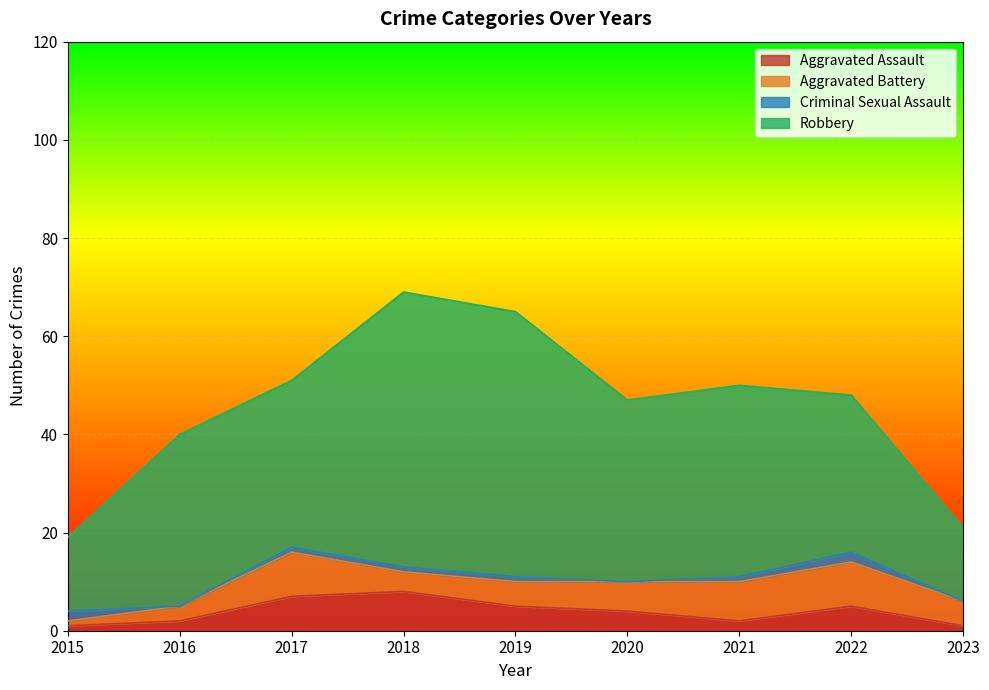

True or false: Robbery and Criminal Sexual Assault cross at least once.

False